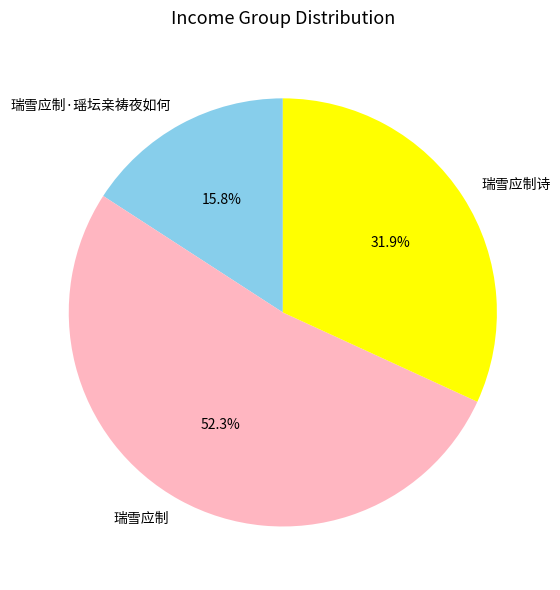

True or false: 瑞雪应制·瑶坛亲祷夜如何 accounts for 30% of the total.

False